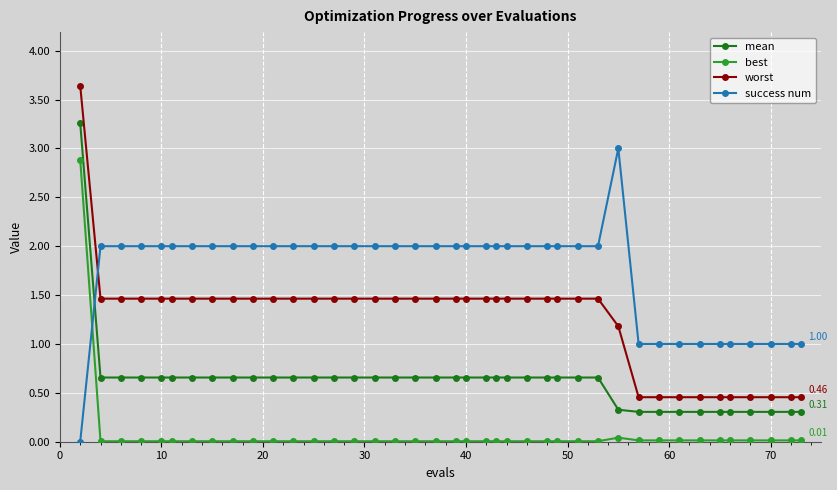

True or false: best and worst intersect in this chart.

False